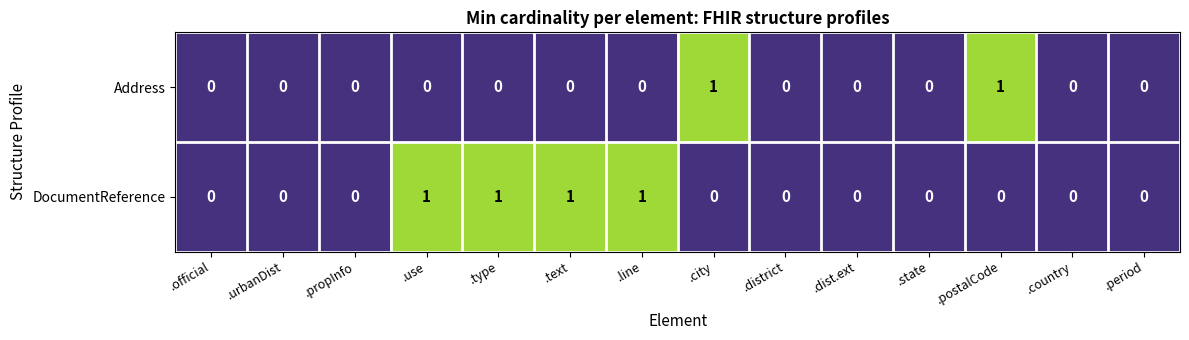

List the series in order of their overall mean, lowest first.

Address, DocumentReference